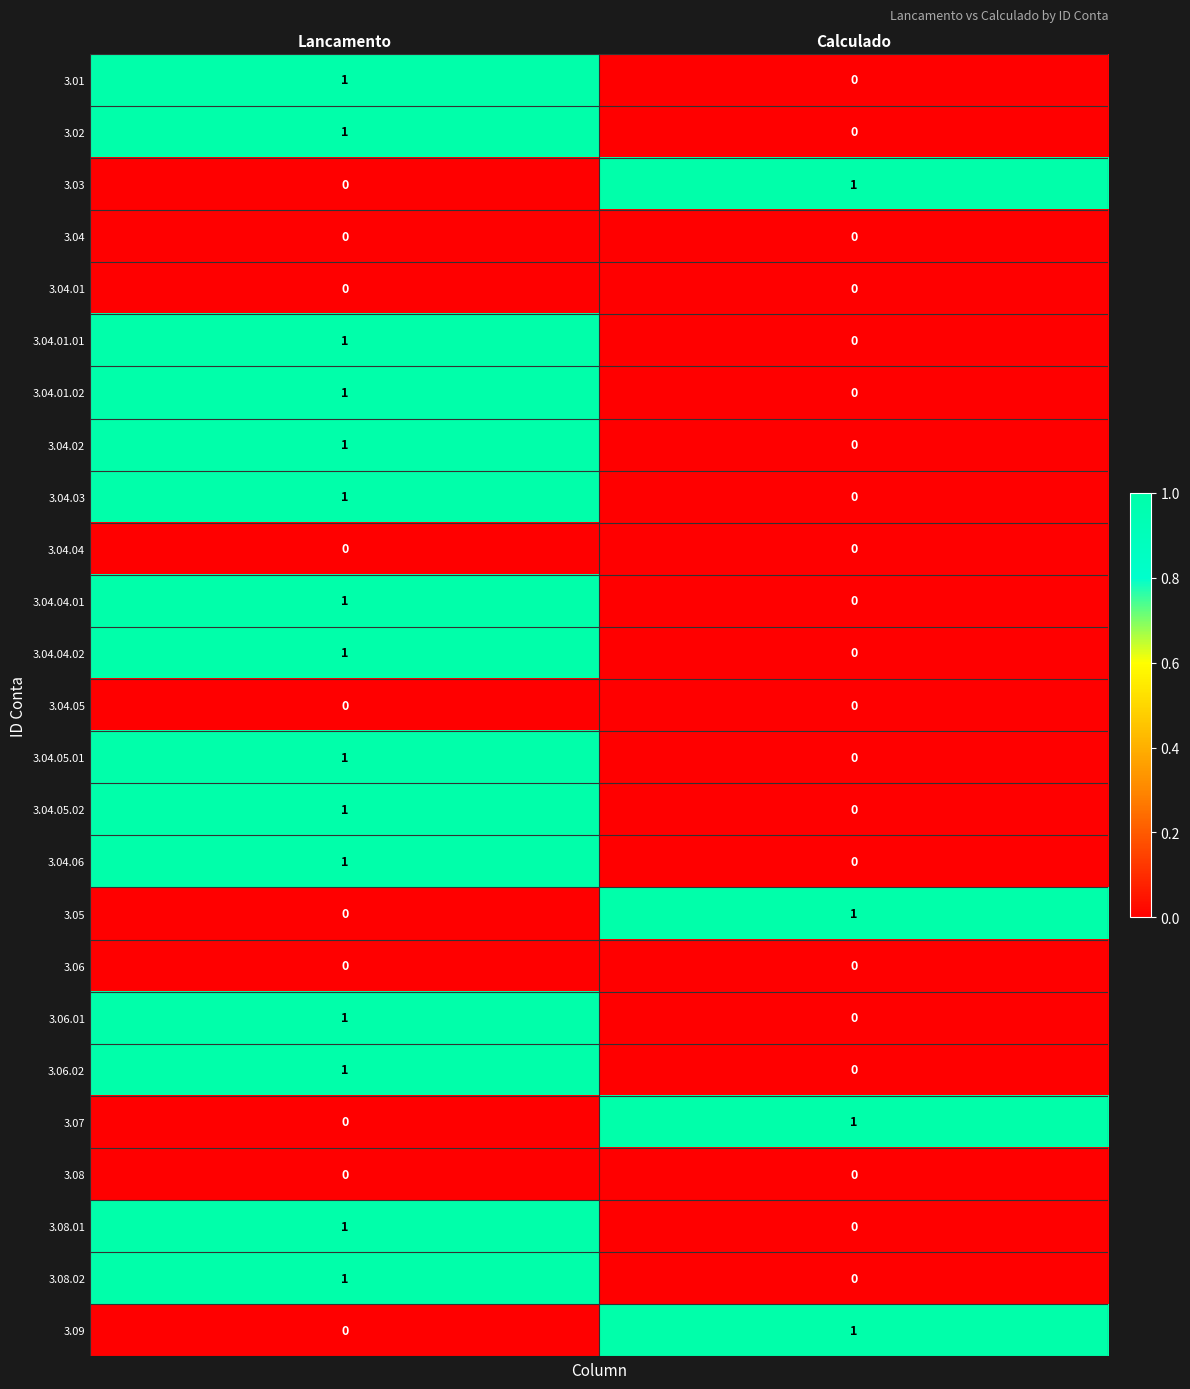

True or false: 3.06.02 has a value of -1 at Calculado.

False